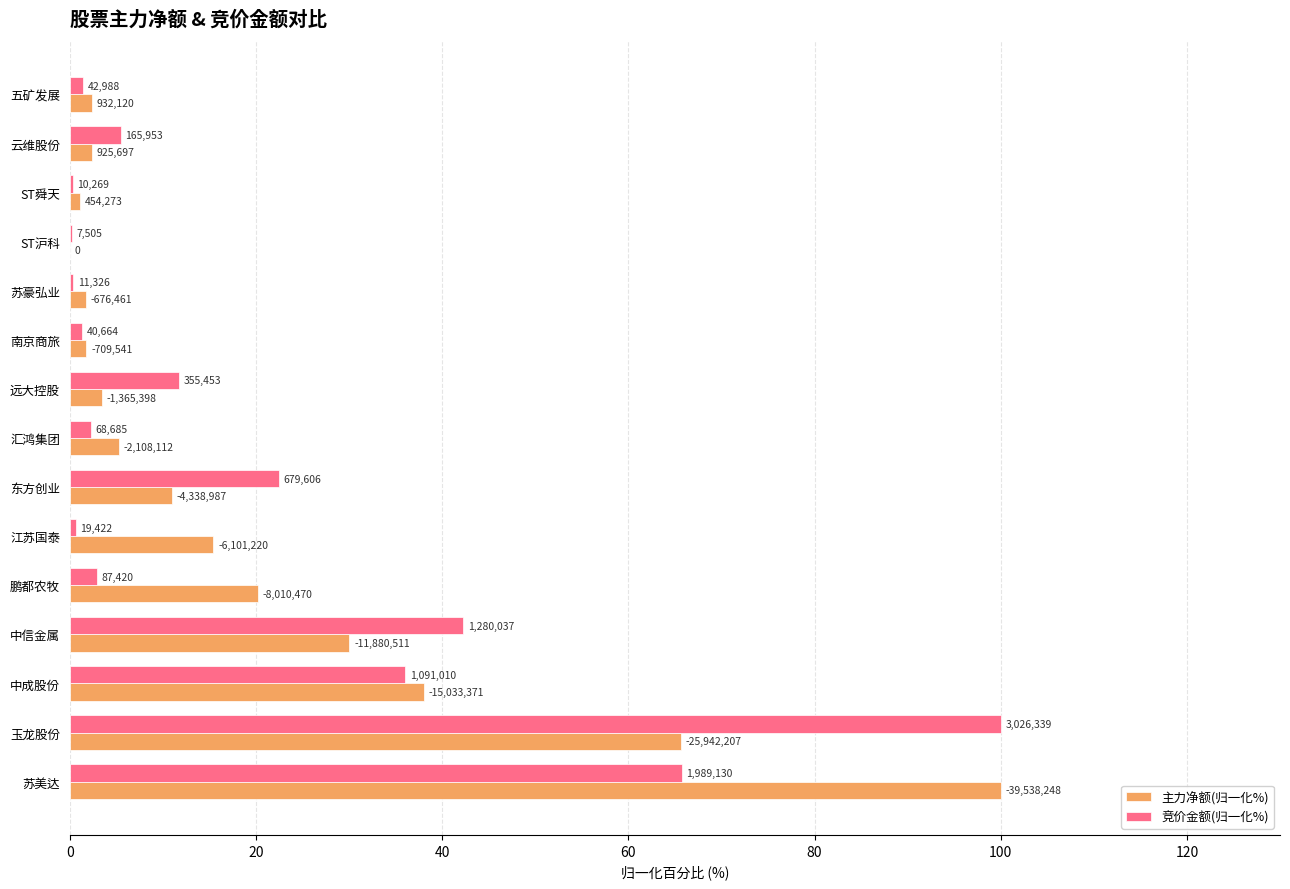

What is the average value of the 主力净额(归一化%) series?

19.9